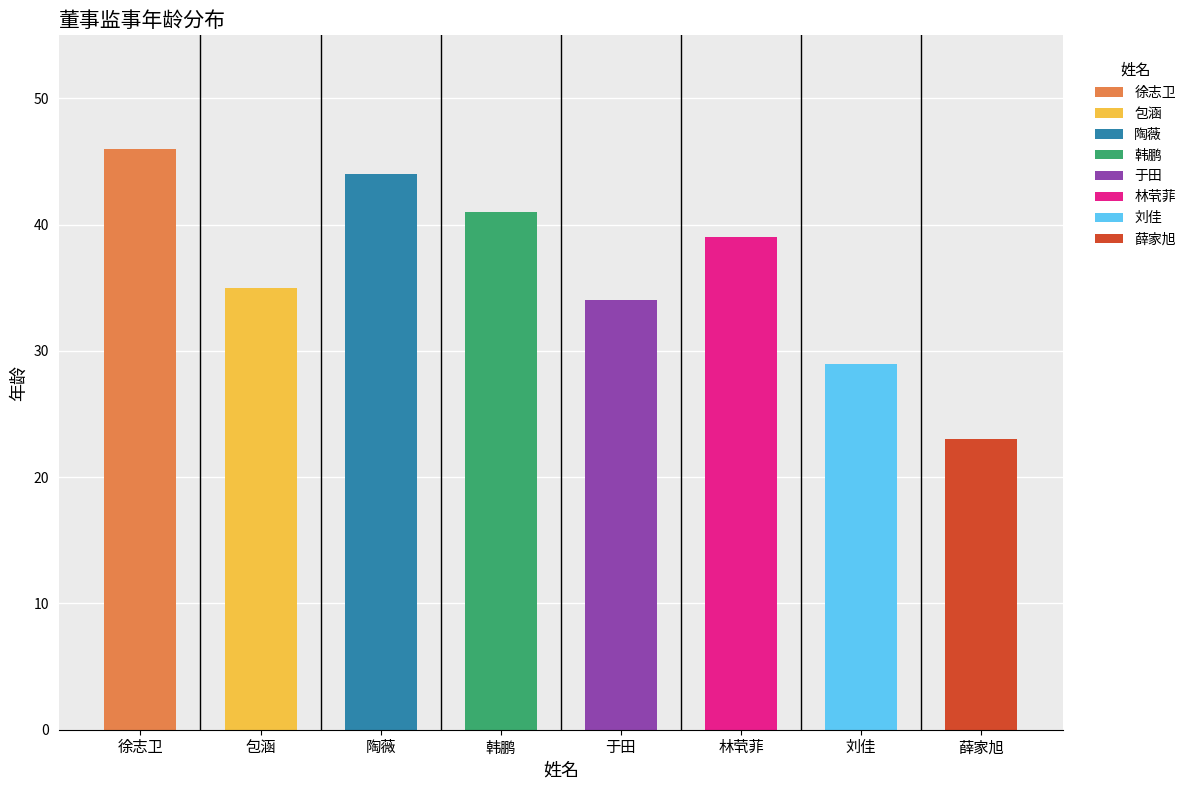

Count the number of values greater than 39.

3